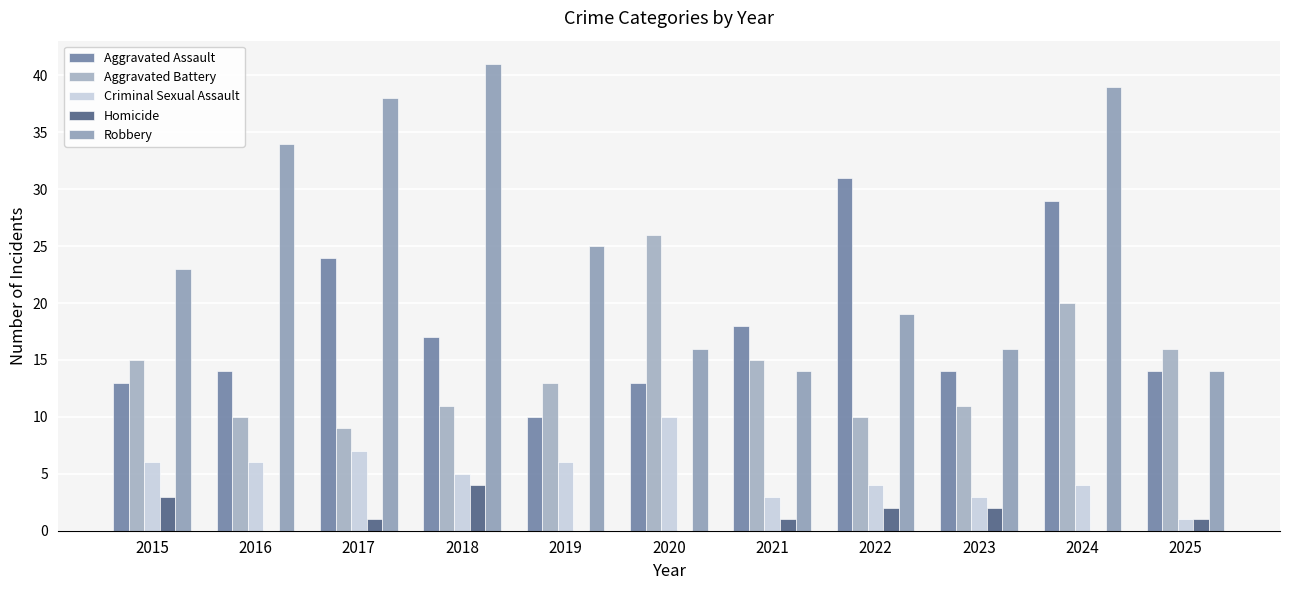

What is the highest value of the Homicide series?

4